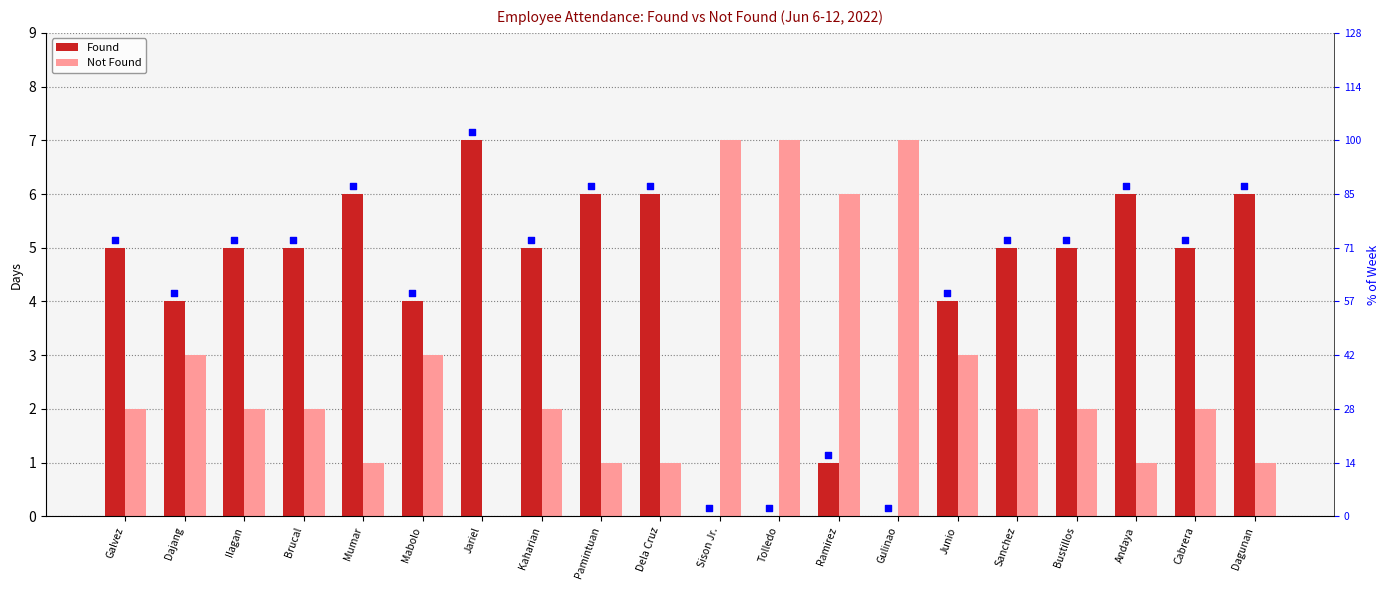

Which series has the widest spread of Y values?

Found